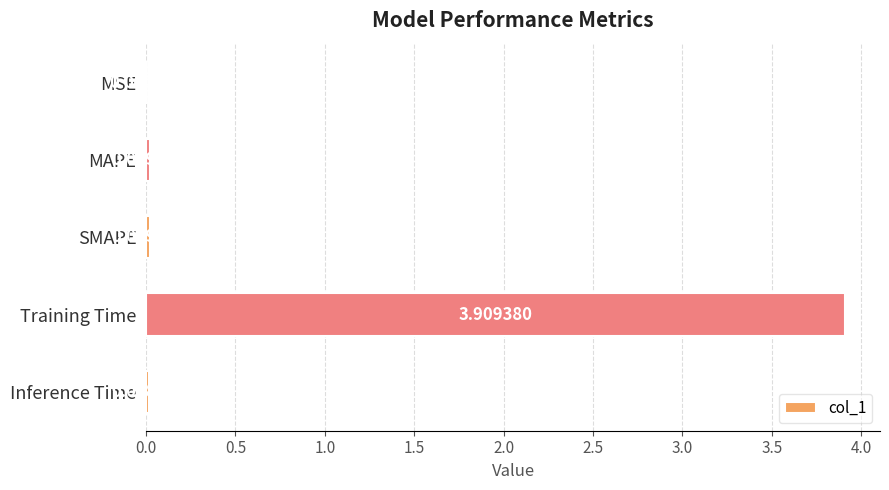

Count the number of data series in this chart.

1